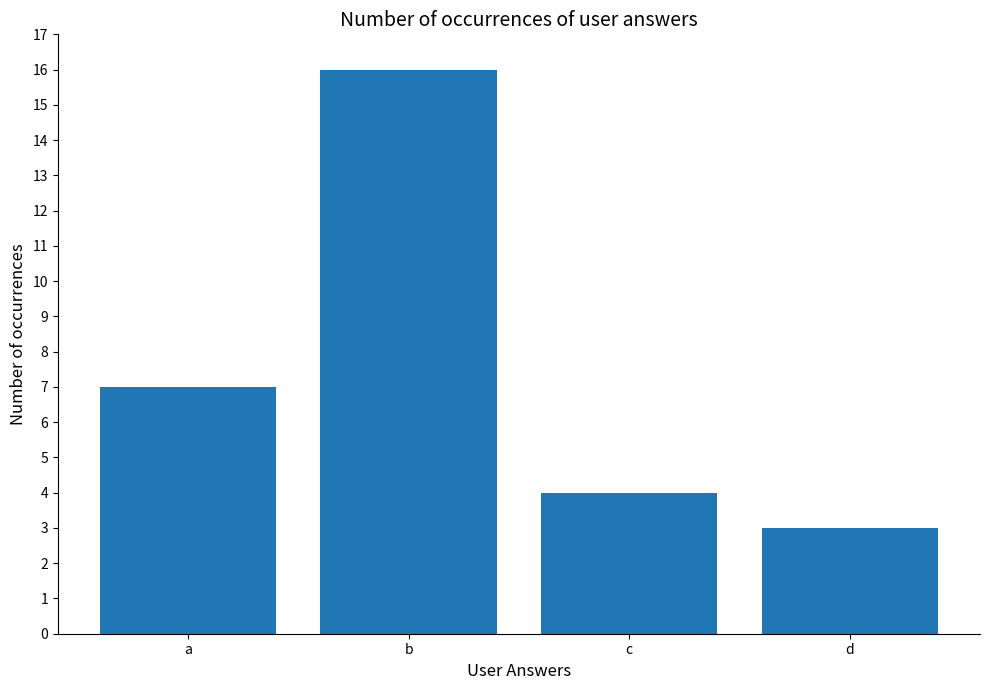

What is the change in value from c to d?

-1